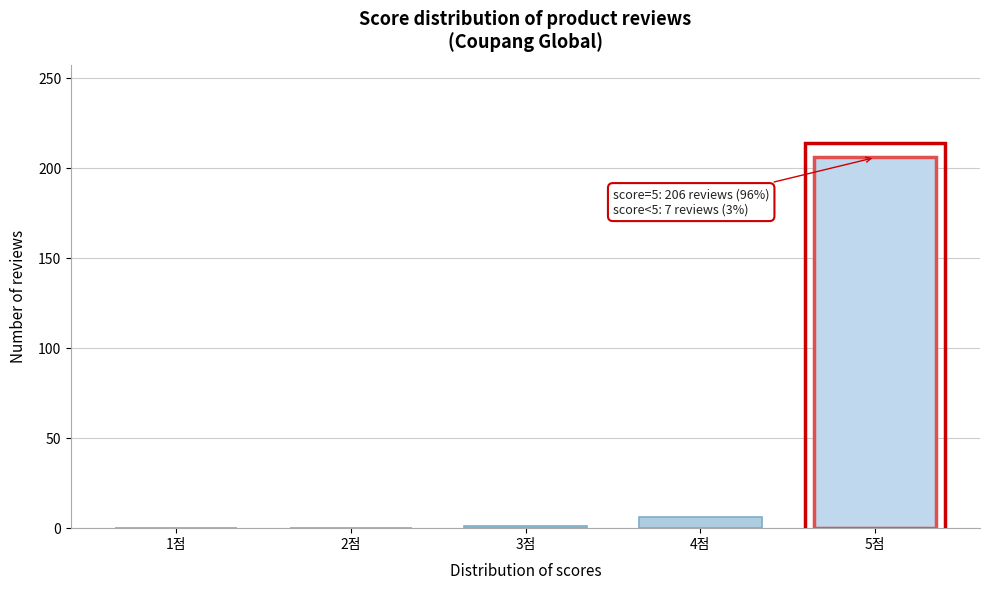

What is the change in value from 2점 to 4점?

+6